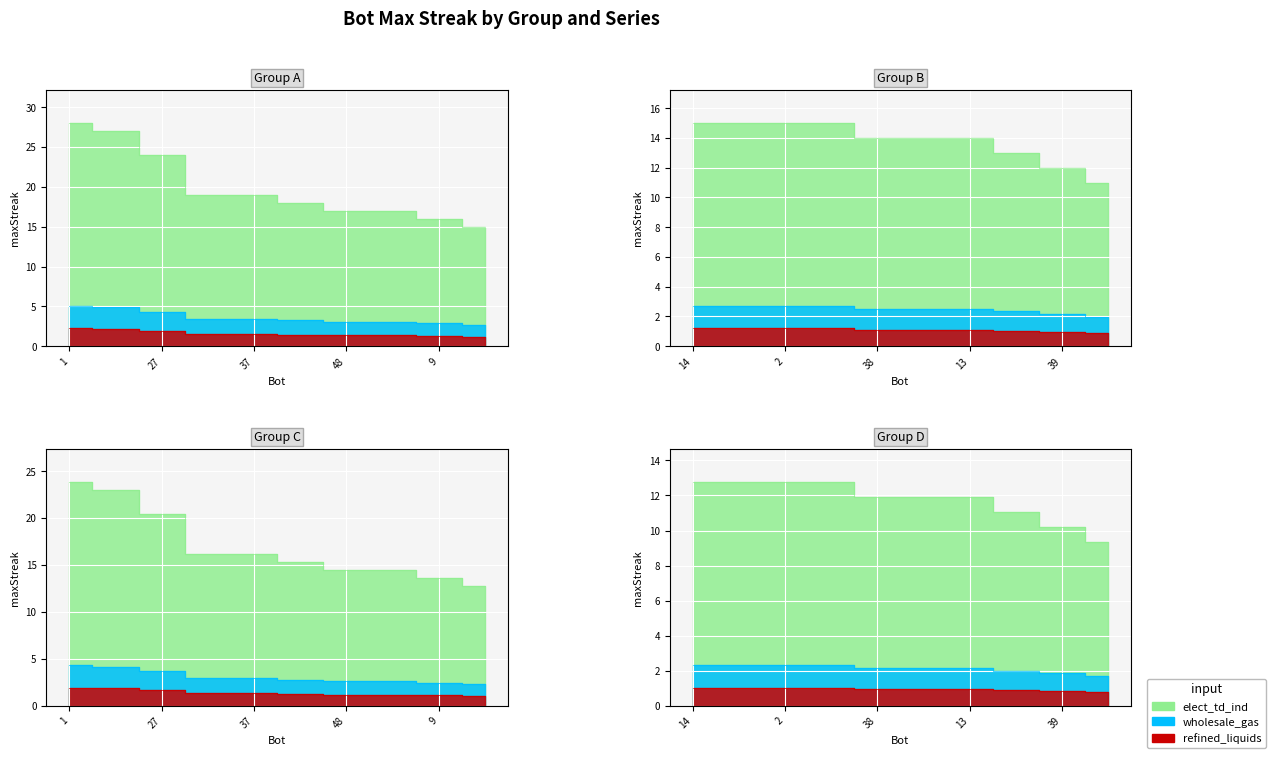

What is the label of the 5th point from the left?

37